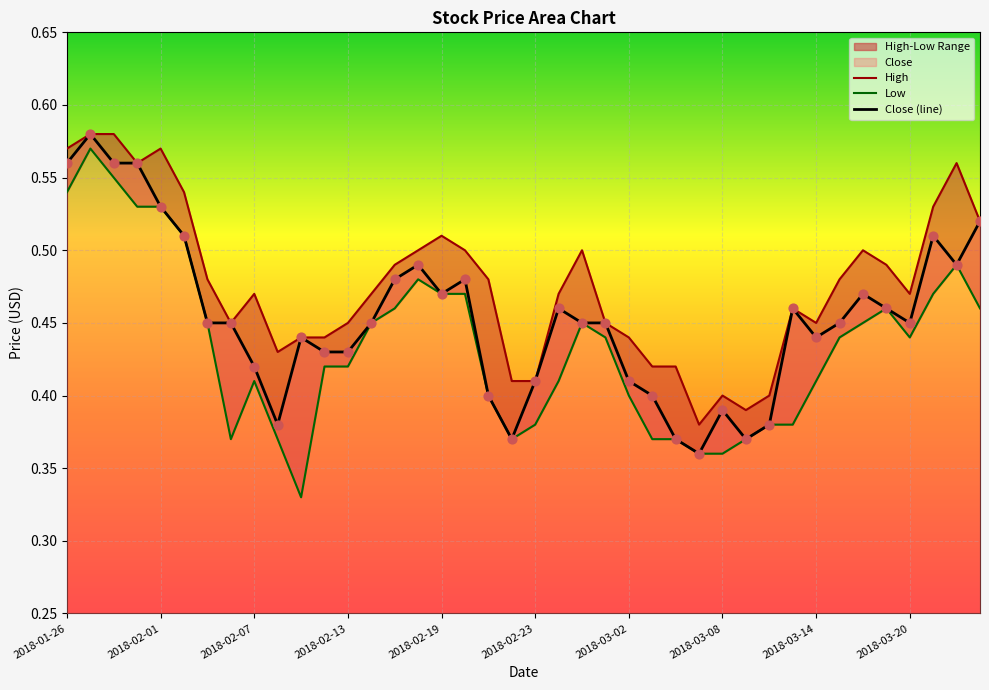

Which series has the largest total across all categories?

High